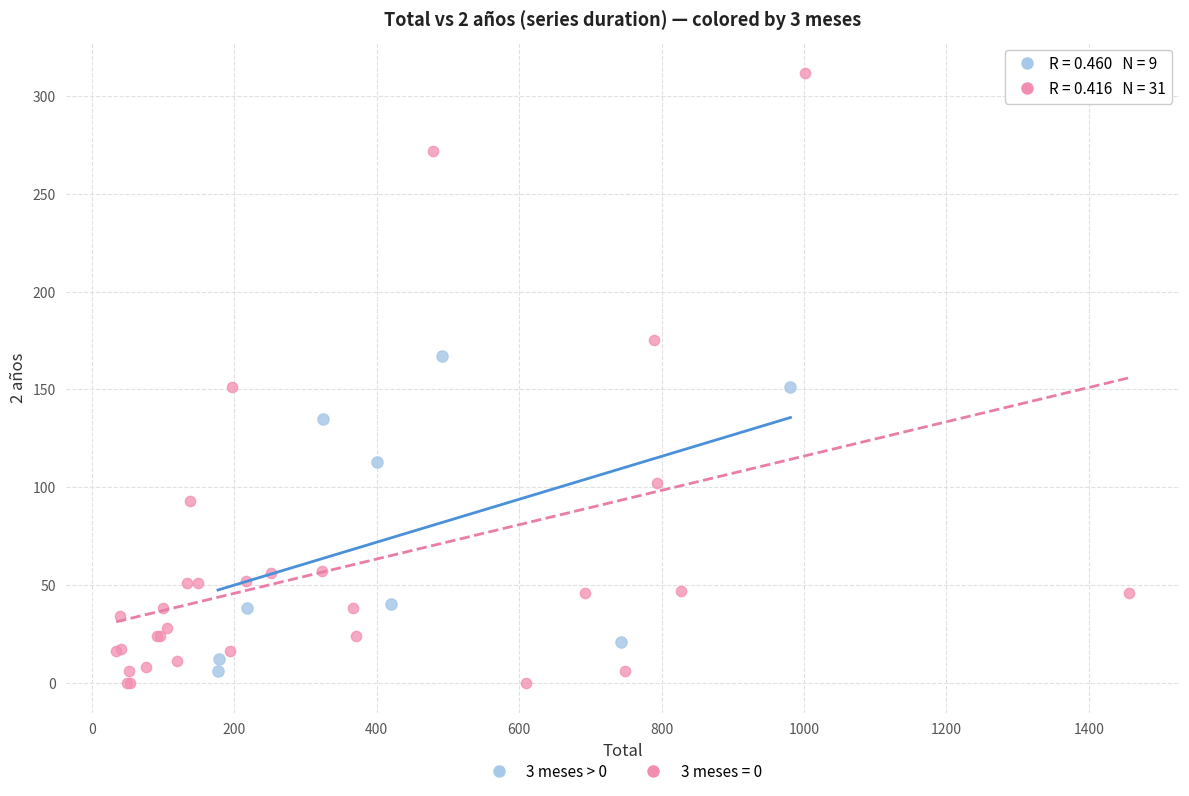

Which series contains the highest Y value?

3 meses = 0